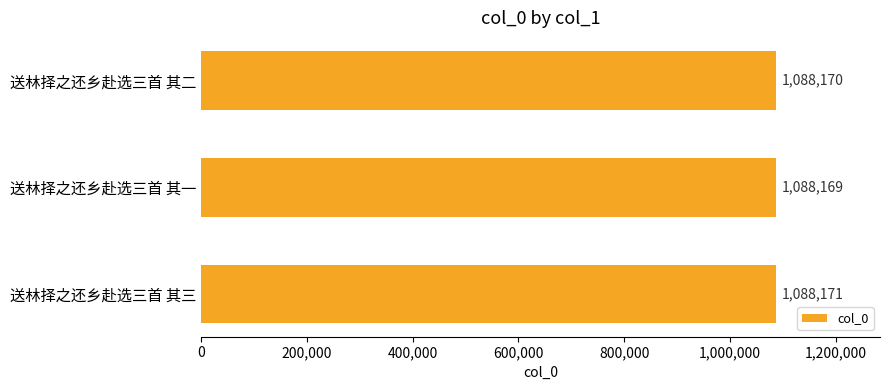

The value at 送林择之还乡赴选三首 其二 is 1088170. True or false?

True